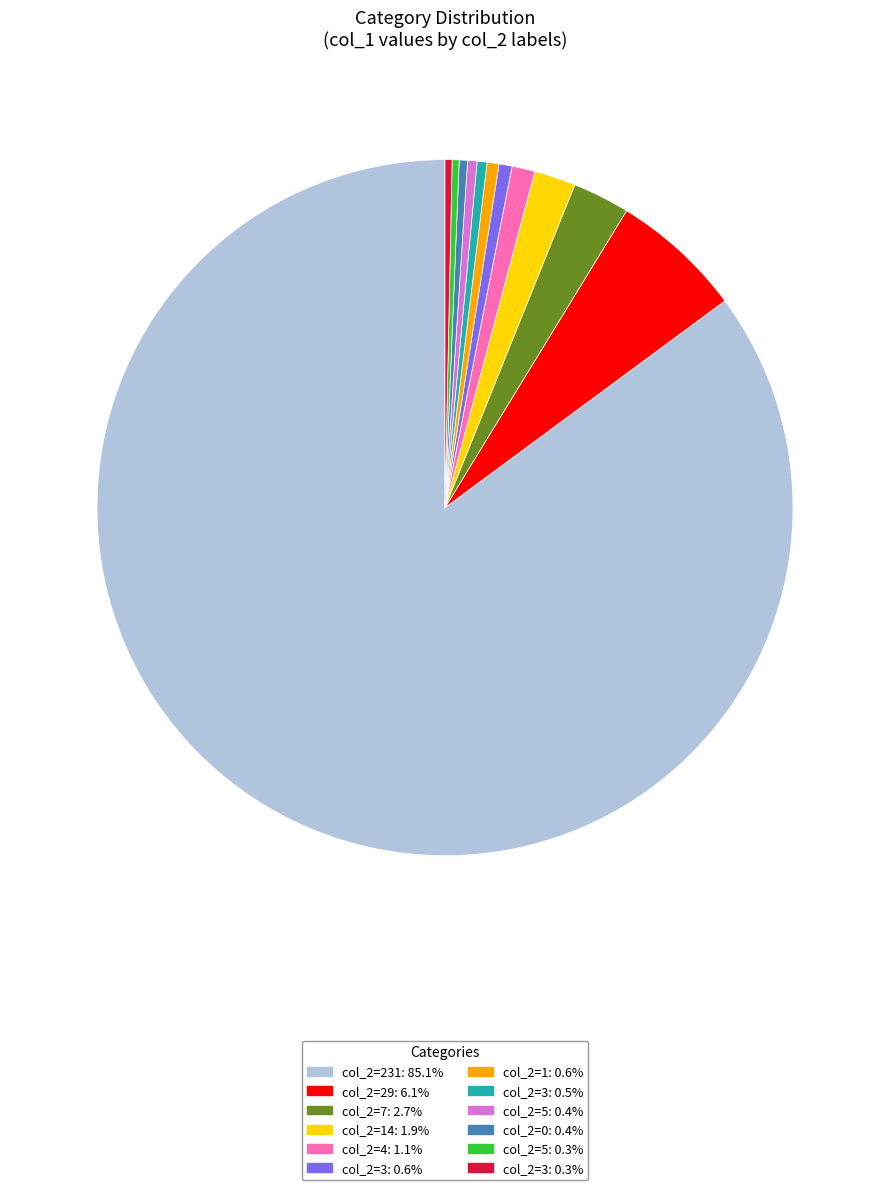

How many slices are in this pie chart?

12